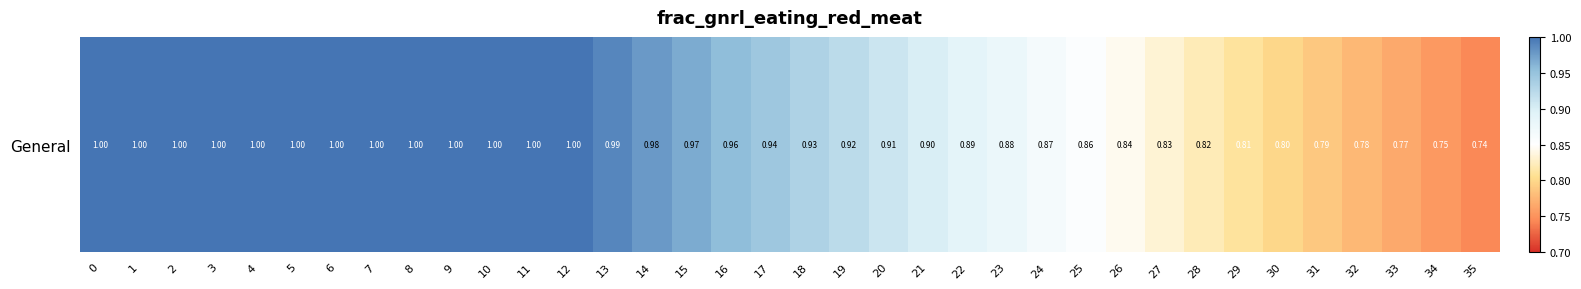

How many categories are shown in the chart?

36